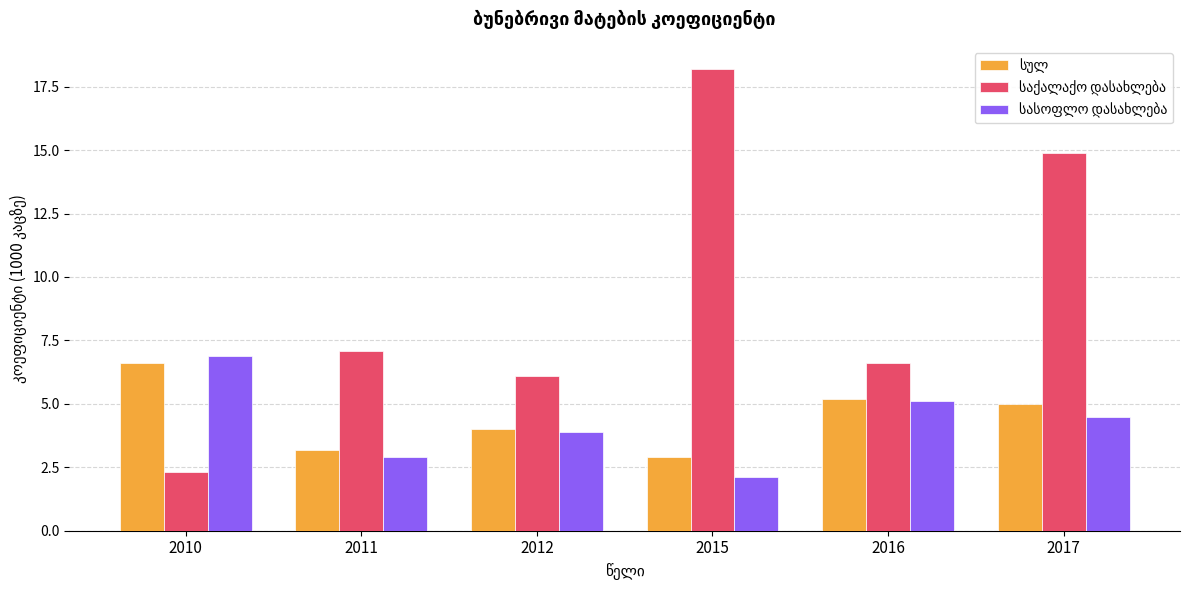

At which category does the chart reach its peak across all series?

2015